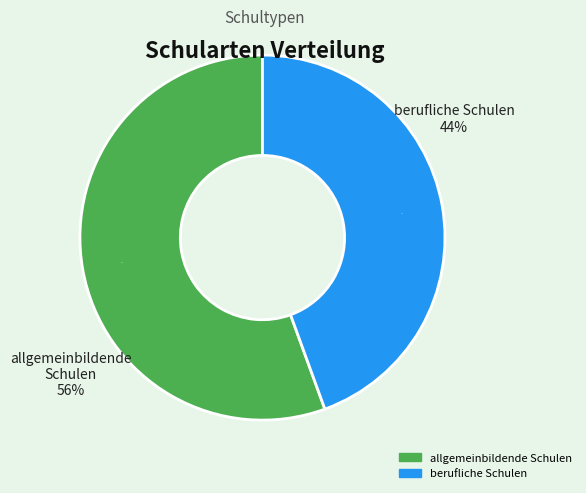

How many segments does this pie chart have?

2